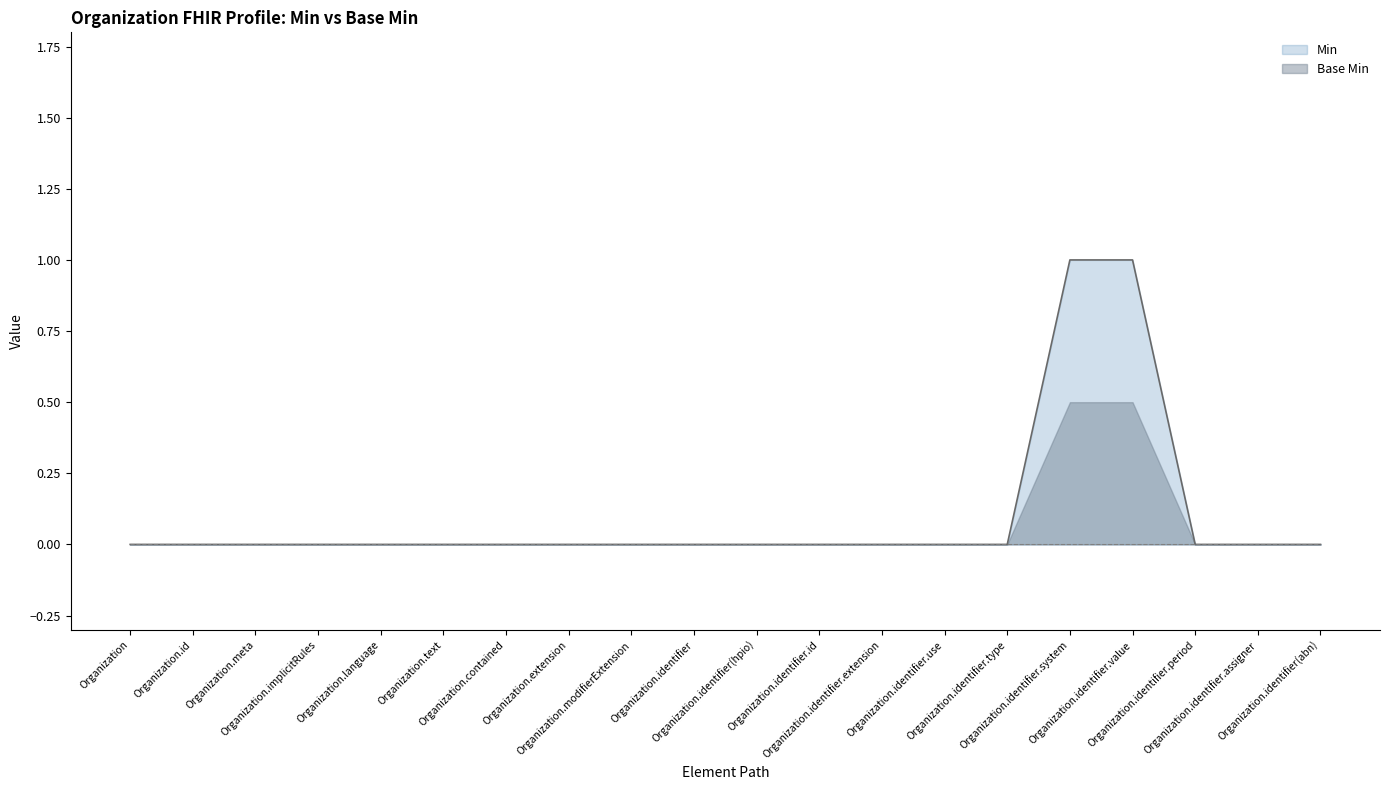

The value at Organization is 0. True or false?

True